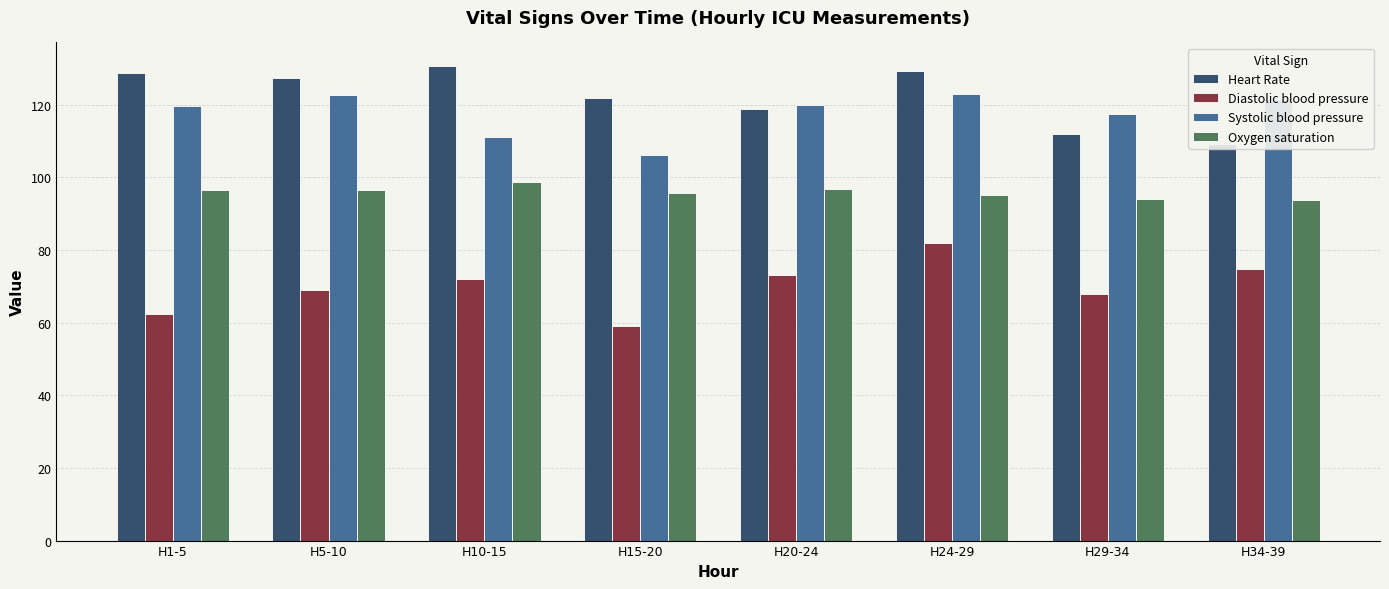

Between H29-34 and H34-39, which series saw the biggest shift?

Diastolic blood pressure